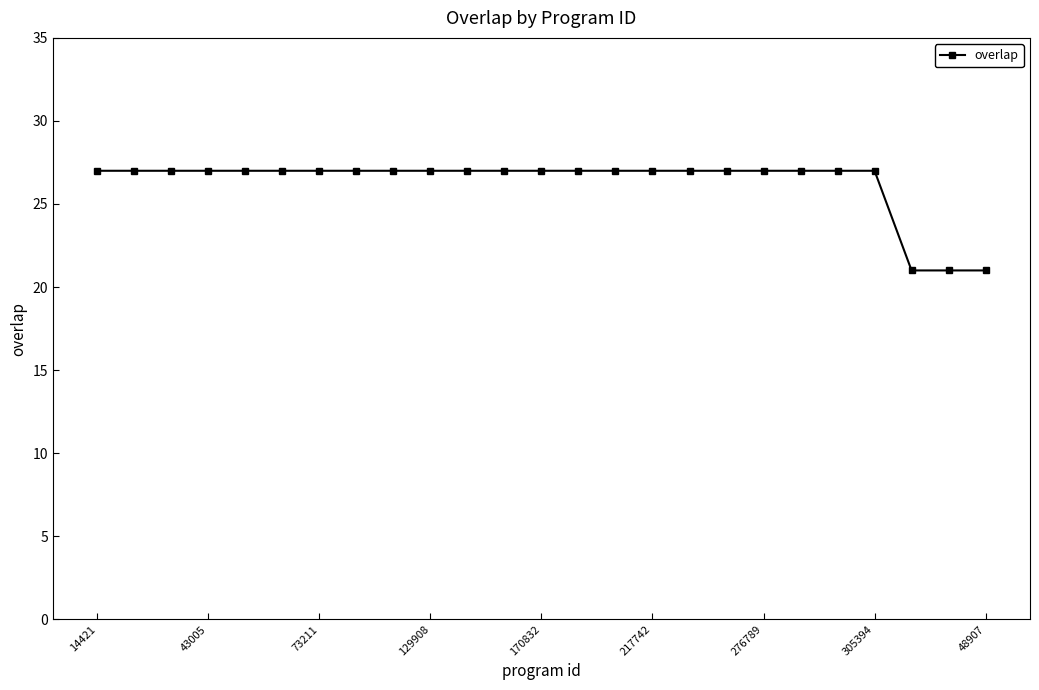

What is the maximum value shown in the chart?

27